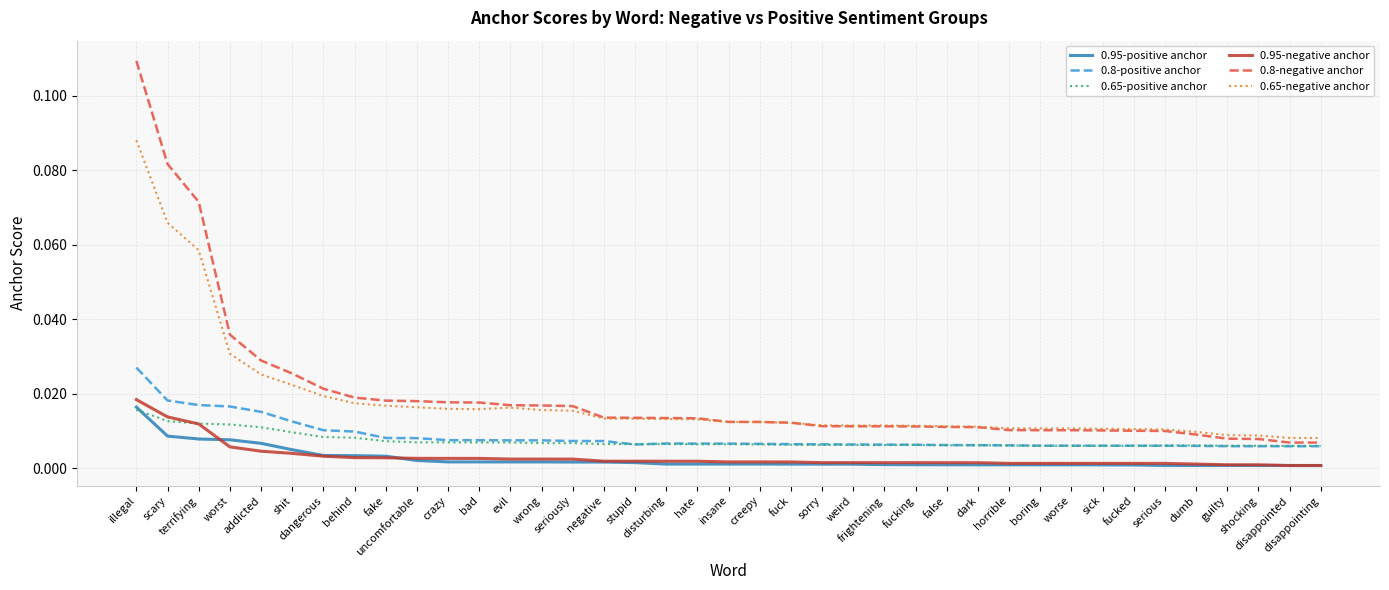

Is it true that 0.95-negative anchor equals 0.0 at addicted?

False